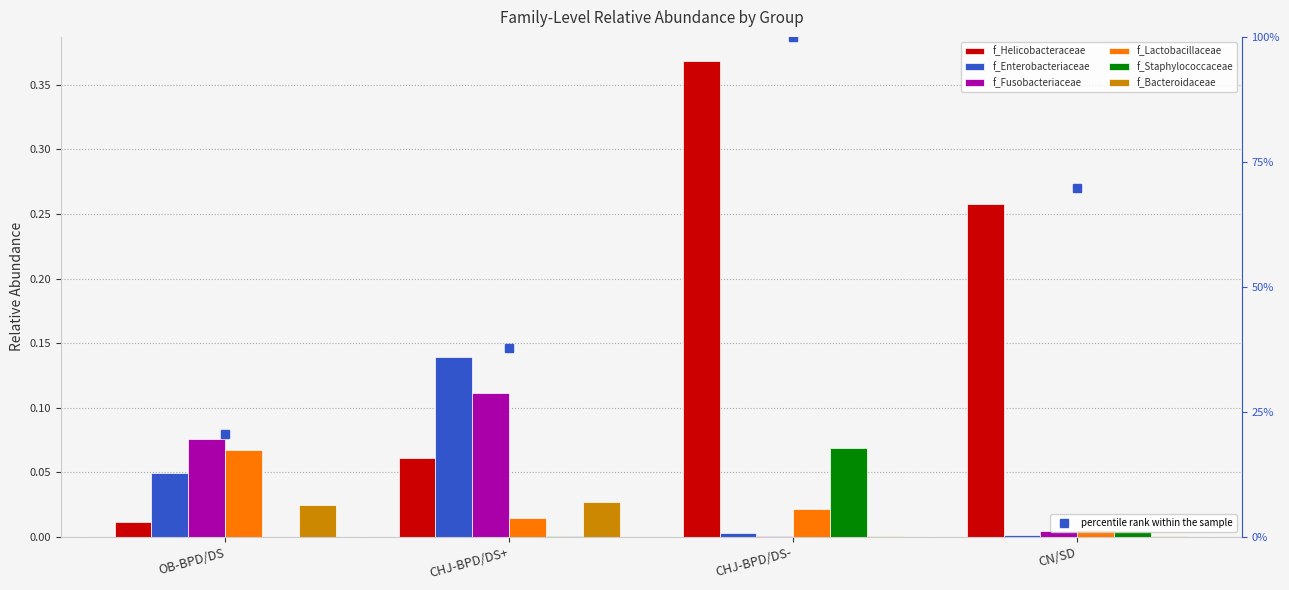

The value of f_Enterobacteriaceae at OB-BPD/DS is 0.0. True or false?

True